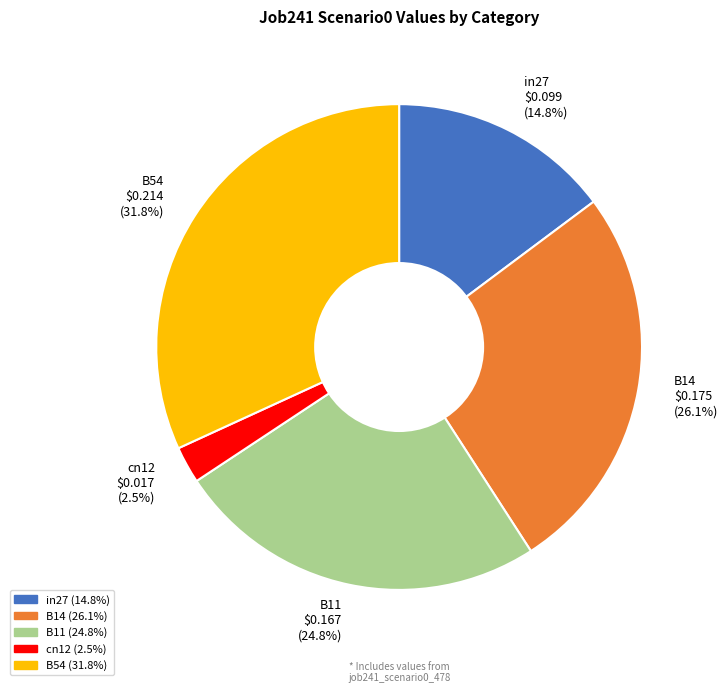

Is B11 $0.167 (24.8%) the majority of the pie?

No